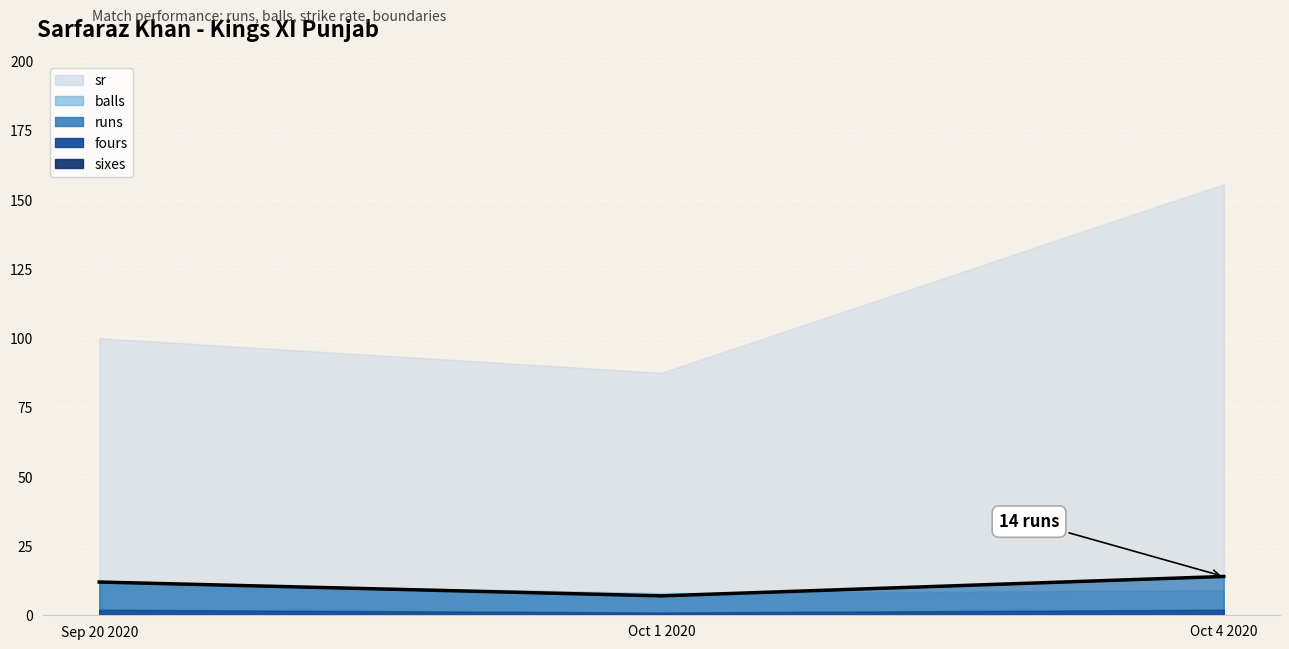

Reading right to left, list all the values displayed in this chart.

14	7	12